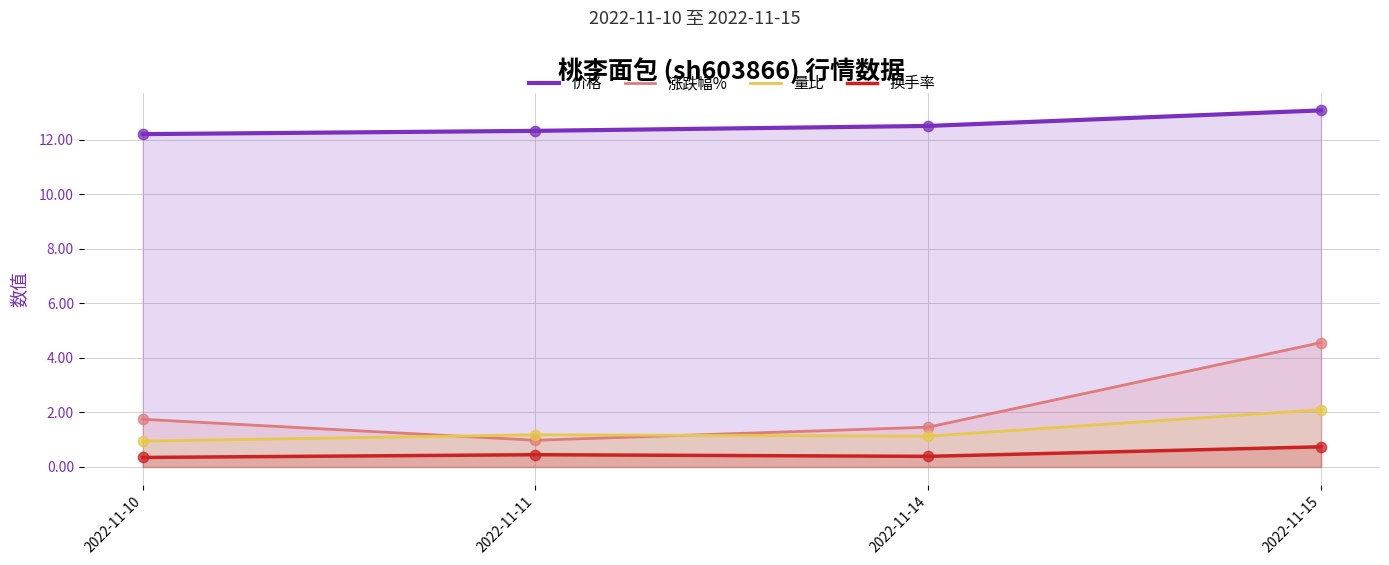

Which series reaches the maximum Y coordinate?

价格